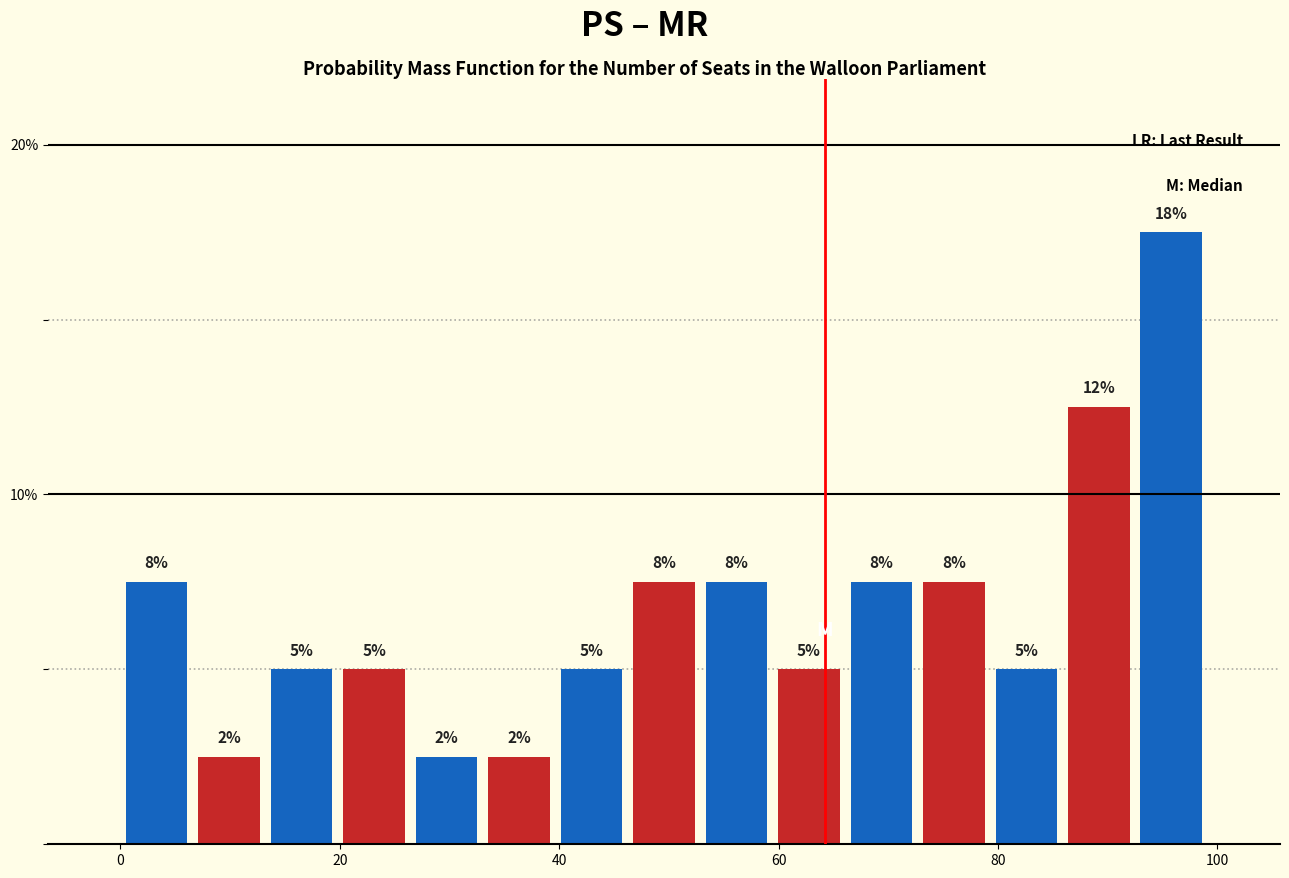

Around what value on the x-axis is the tallest bar? Give the approximate position of its centre, as read against the axis.

96